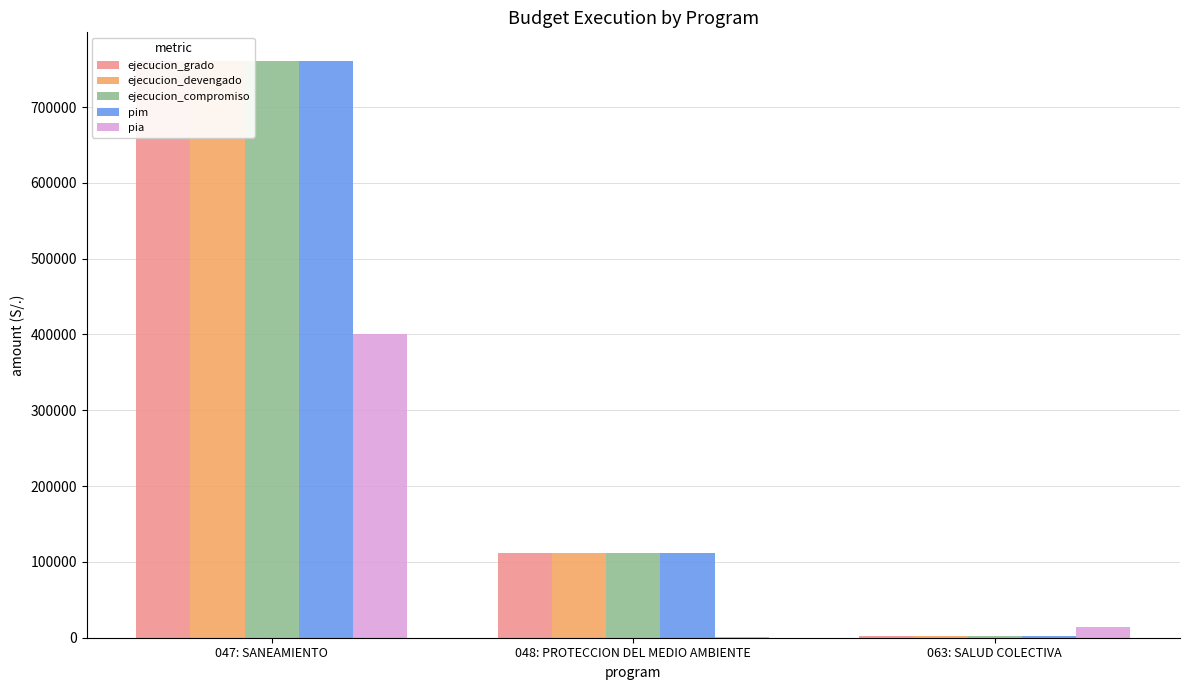

Between 048: PROTECCION DEL MEDIO AMBIENTE and 063: SALUD COLECTIVA, which series saw the biggest shift?

pim